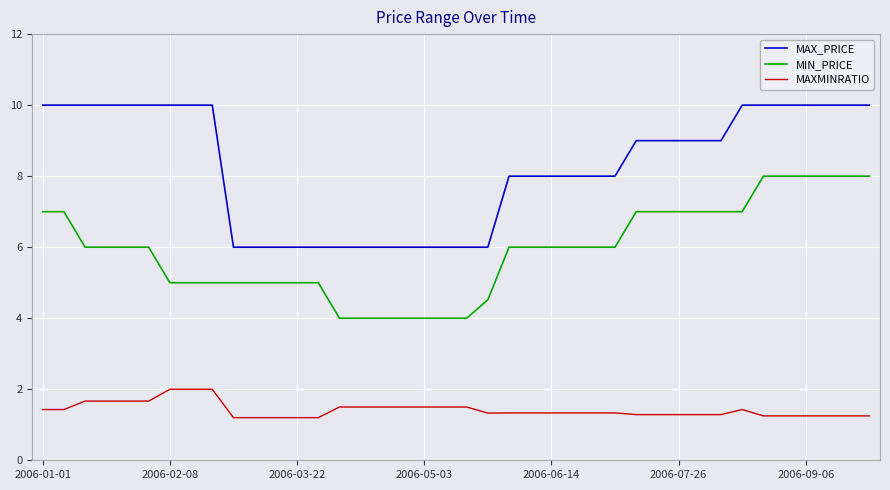

Rank the series by their maximum value, from lowest to highest.

MAXMINRATIO, MIN_PRICE, MAX_PRICE